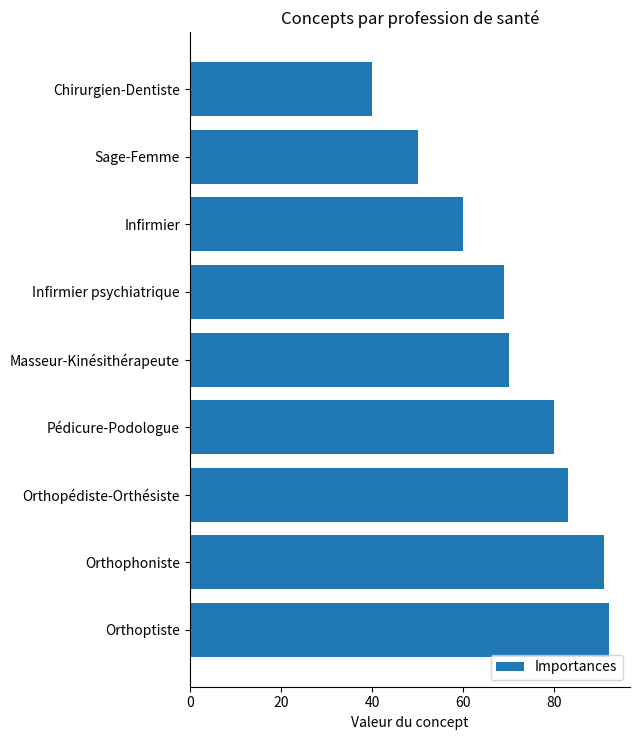

List the labels in order of value, smallest first.

Chirurgien-Dentiste, Sage-Femme, Infirmier, Infirmier psychiatrique, Masseur-Kinésithérapeute, Pédicure-Podologue, Orthopédiste-Orthésiste, Orthophoniste, Orthoptiste